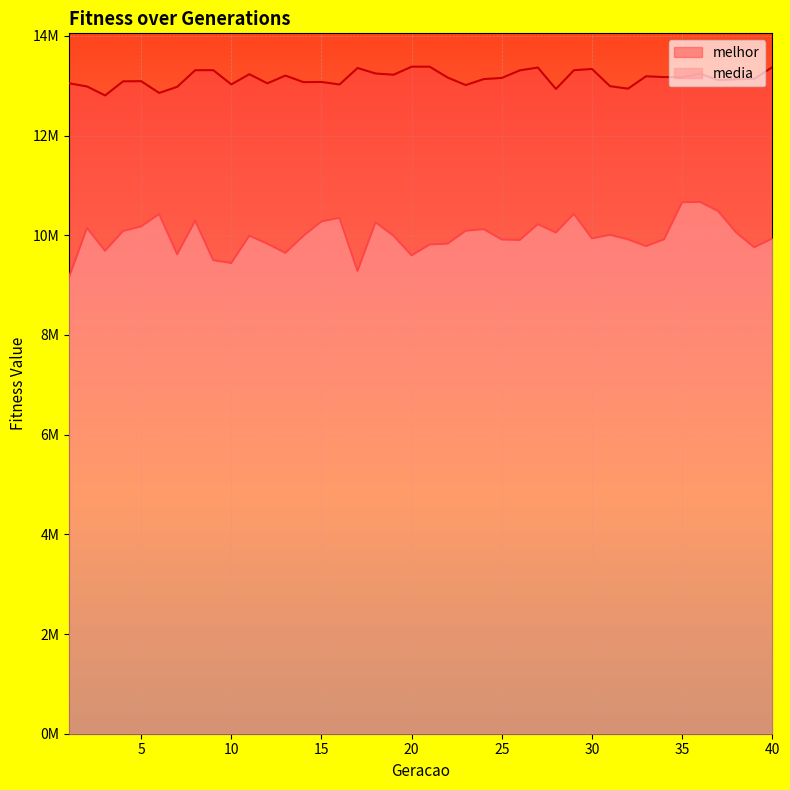

Reading left to right, list all the values displayed in this chart.

media: 9161545.5	10147675.9	9689240.9	10085027.9	10178015.7	10425890.8	9619346.2	10293944.7	9500064.4	9443755.6	9991986.9	9831296.3	9647445.8	9989632.3	10278214.2	10351026.4	9285645.6	10260873.6	9990319.8	9597413.5	9814998.0	9833036.0	10090825.5	10123233.2	9914649.2	9906227.5	10223451.1	10055550.4	10430441.6	9937904.0	10009266.0	9918634.7	9782111.5	9919380.0	10661907.5	10669340.6	10484558.3	10056388.3	9759499.6	9935578.2
melhor: 13050647.0	12985225.0	12805525.0	13088383.0	13091606.0	12855694.0	12978718.0	13312230.0	13312230.0	13026823.0	13231698.0	13048539.0	13203667.0	13072673.0	13076157.0	13025098.0	13355776.0	13245452.0	13221310.0	13382271.0	13382271.0	13163444.0	13013988.0	13133453.0	13156346.0	13308858.0	13364357.0	12935166.0	13311690.0	13336615.0	12991367.0	12941673.0	13190490.0	13174057.0	13174057.0	13238978.0	13115090.0	13129761.0	13140797.0	13372654.0